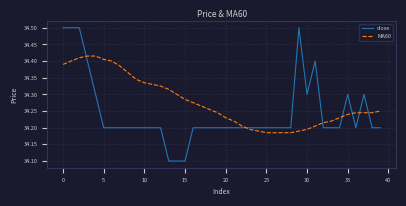

Count the MA60 values in the range 34 to 35.

40